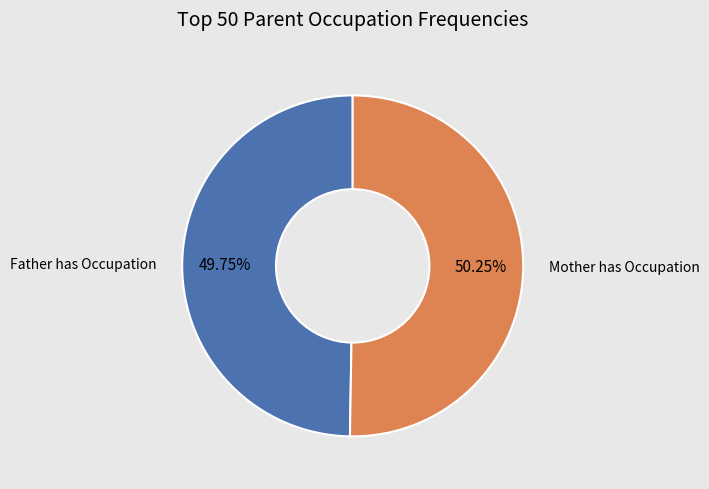

To the nearest percent, what is the average slice percentage?

50%